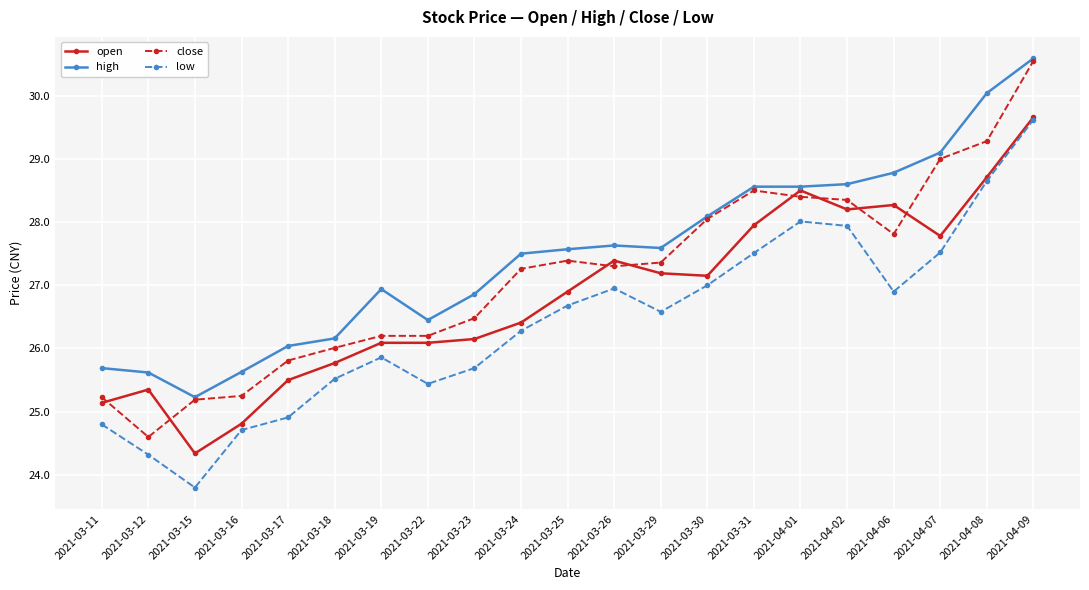

Between 2021-03-26 and 2021-03-30, which series saw the biggest shift?

close